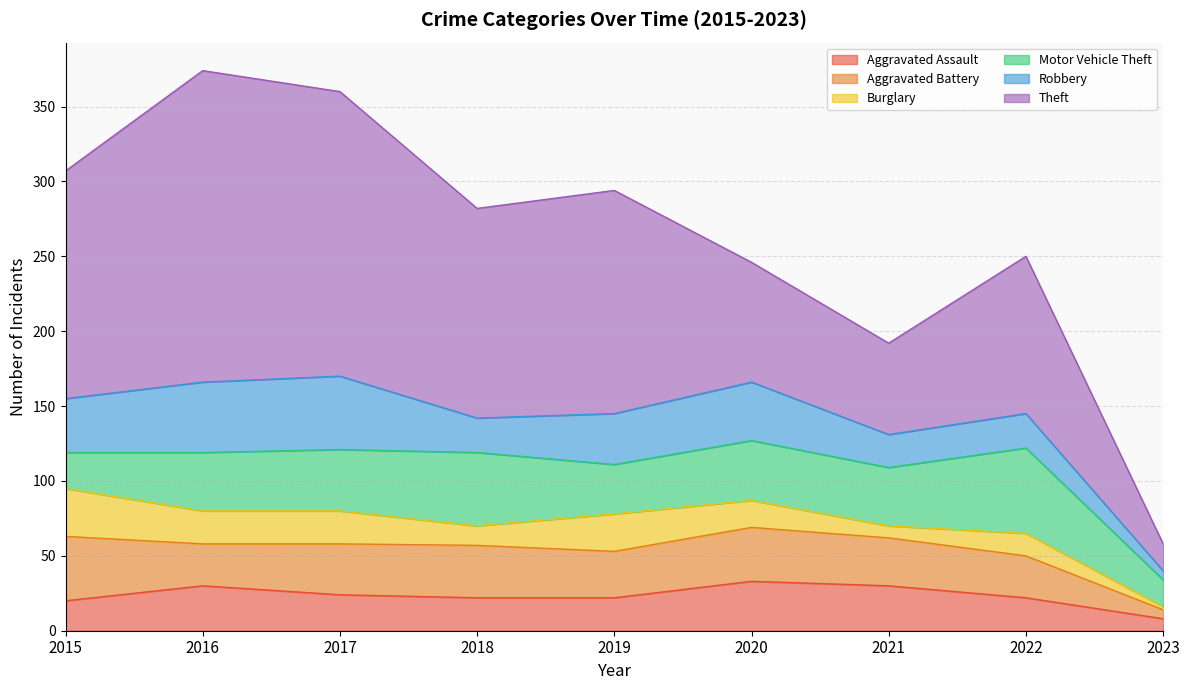

Which series has the largest range (max minus min)?

Theft